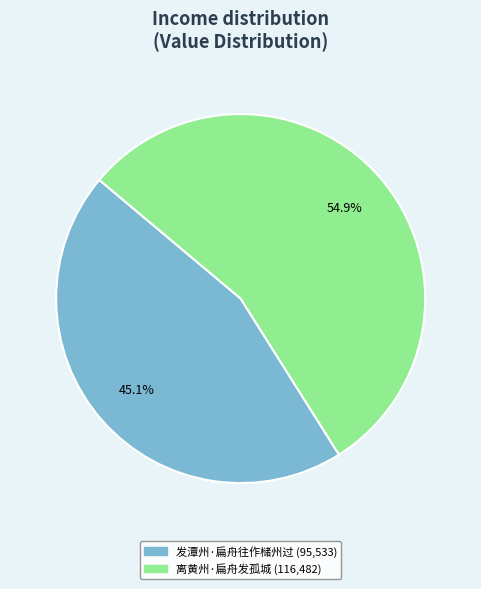

Does any single category account for the majority?

Yes